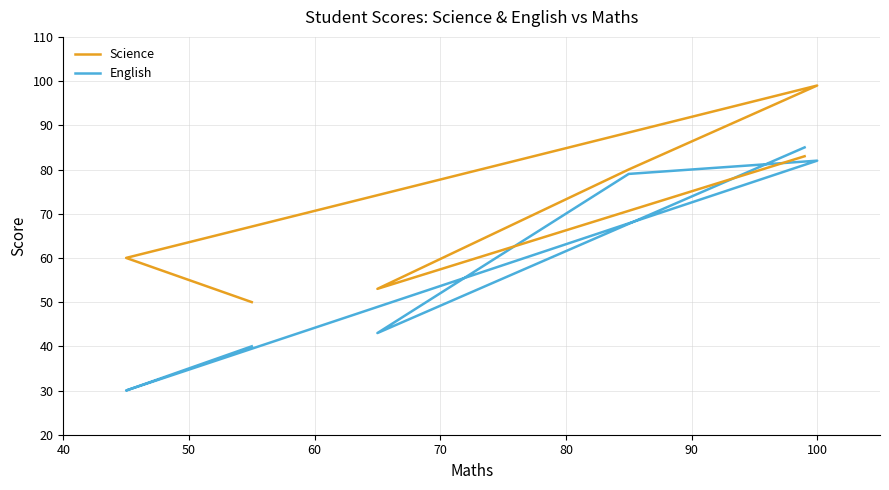

Reading left to right, transcribe all the data shown in this chart.

Science: 83	53	80	99	60	50
English: 85	43	79	82	30	40